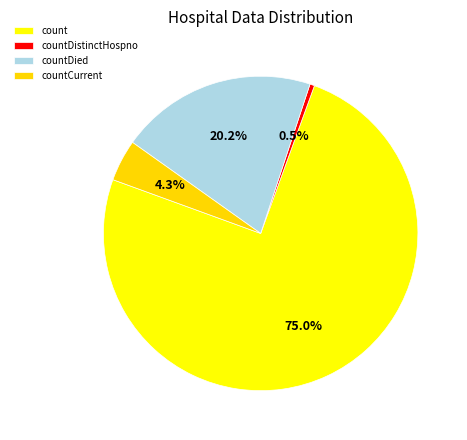

Which category accounts for the majority?

count